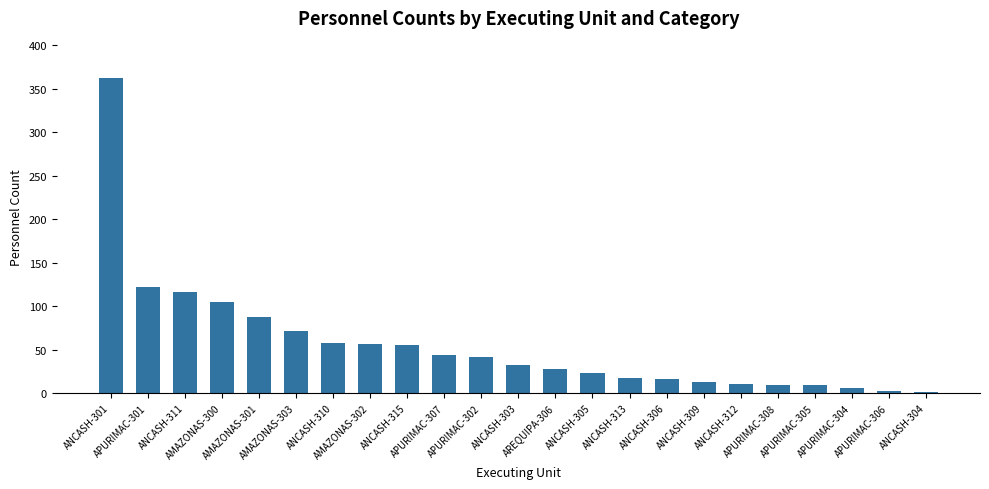

Is it true that the value at ANCASH-311 is 198?

False